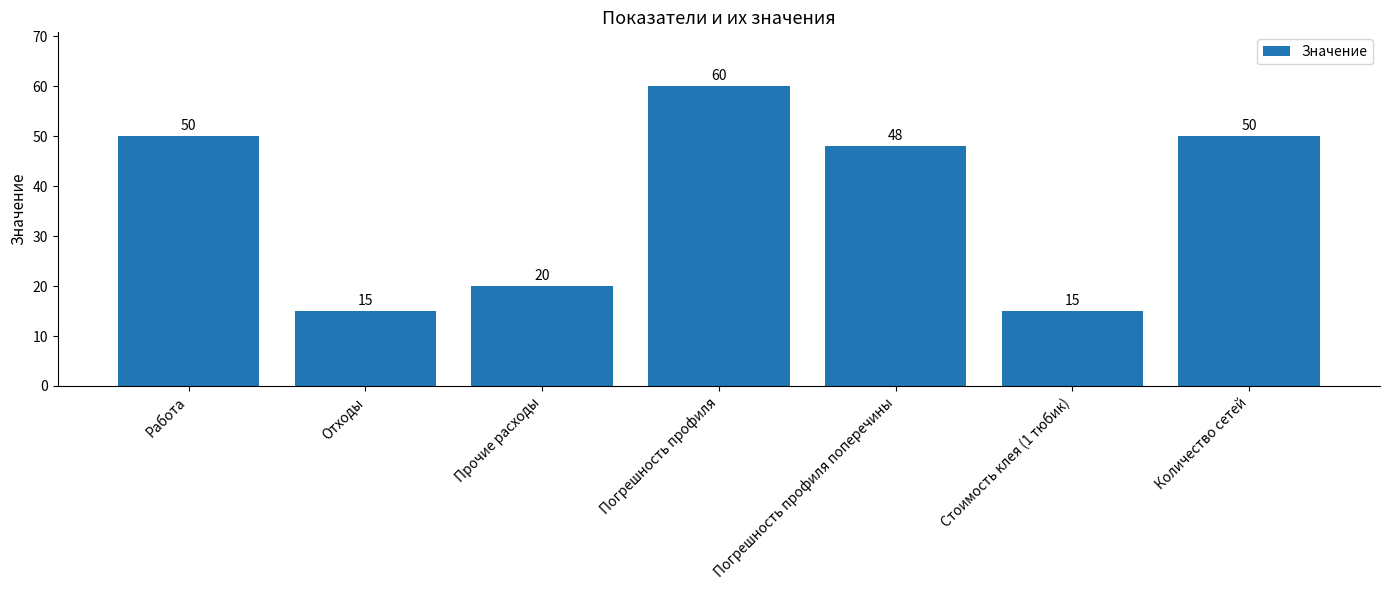

At which label does the data first exceed 48?

Работа